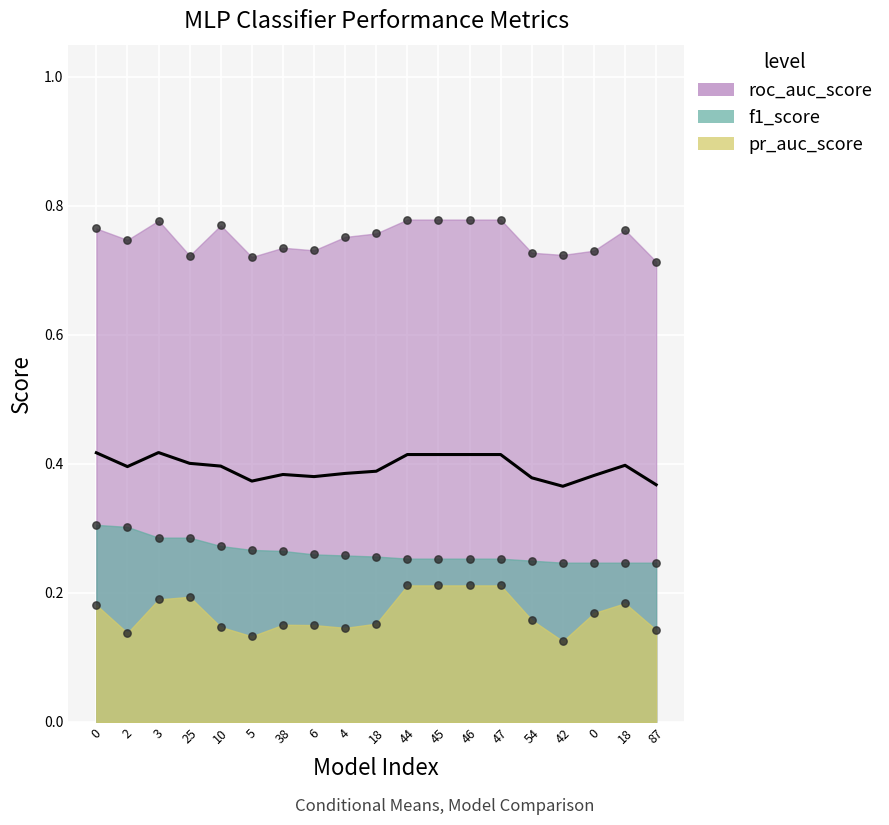

What is the total value across all series at 25?

1.2